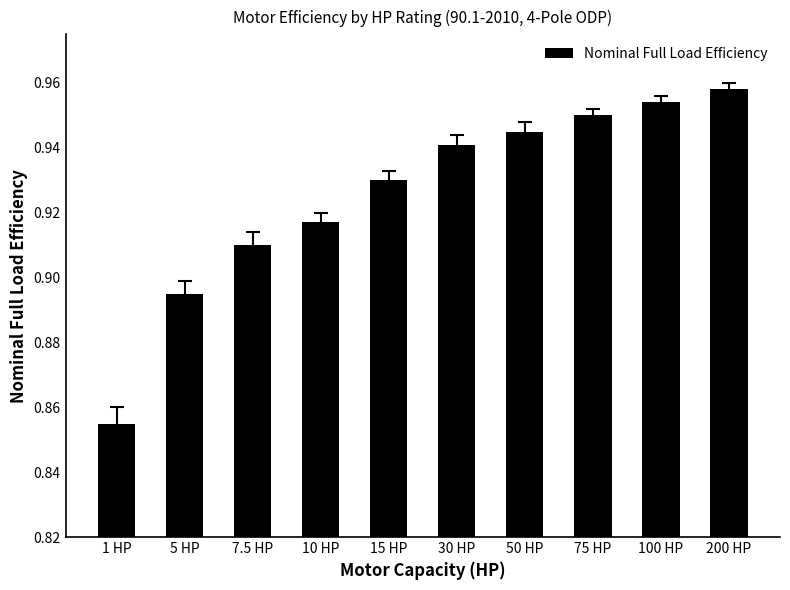

What is the sum of all values?

9.3